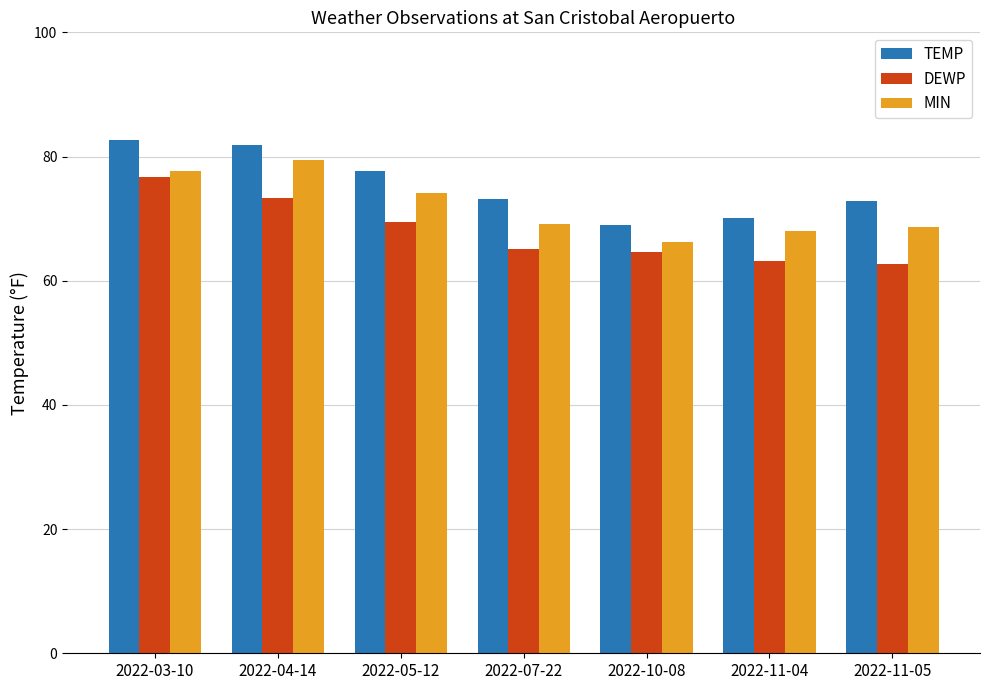

What is the total value across all series at 2022-05-12?

221.3